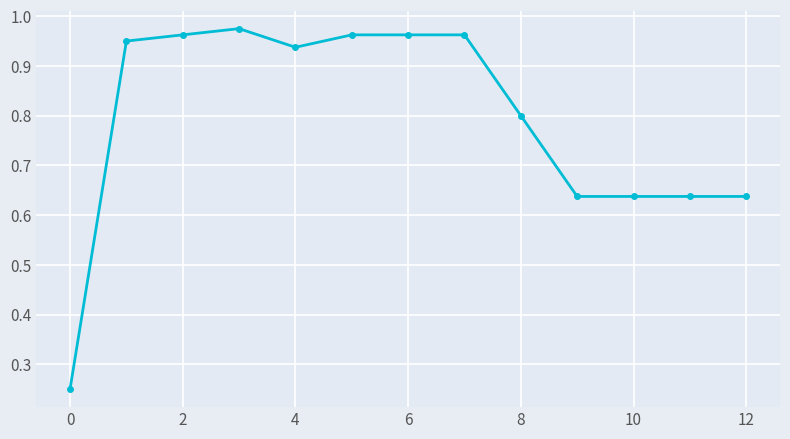

What is the average value?

0.8